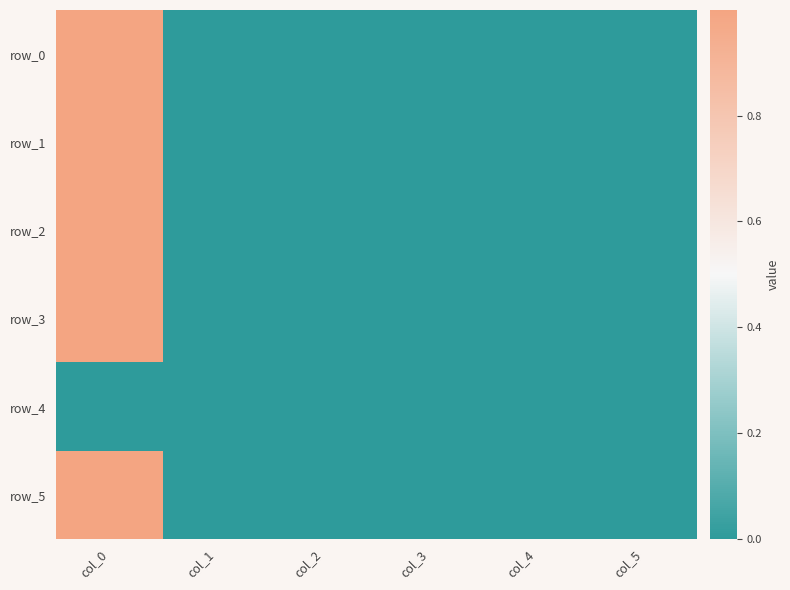

Which label corresponds to the largest value in the chart?

col_0